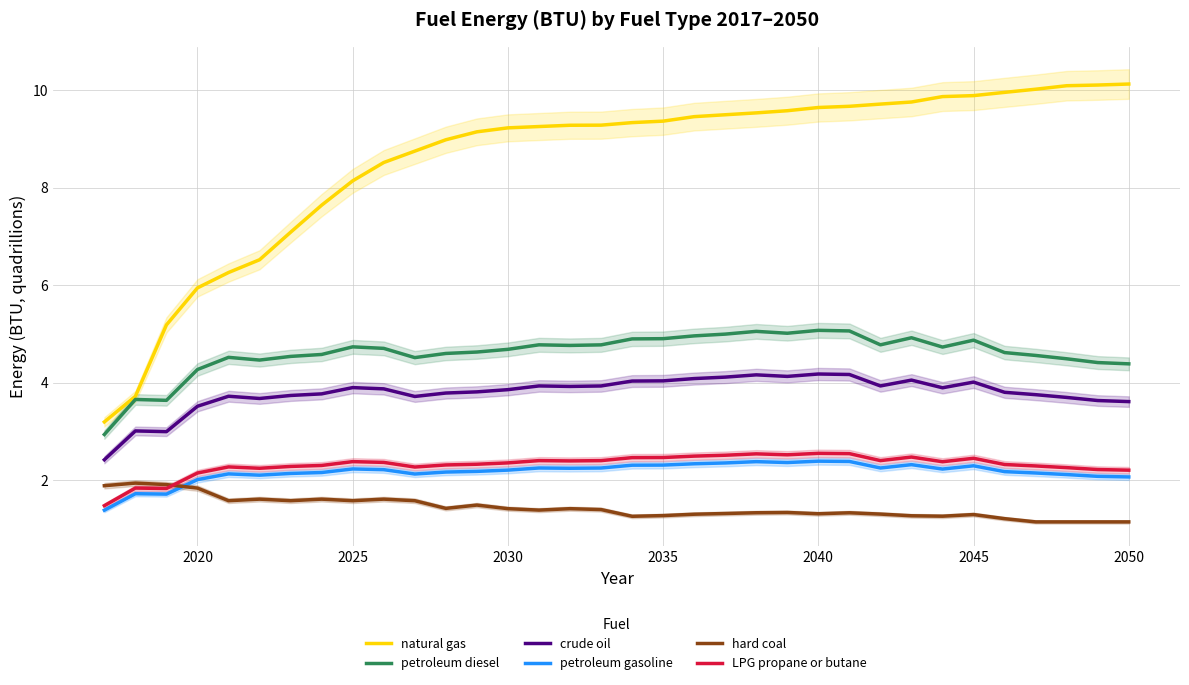

Rank the series by their maximum value, from highest to lowest.

natural gas, petroleum diesel, crude oil, LPG propane or butane, petroleum gasoline, hard coal